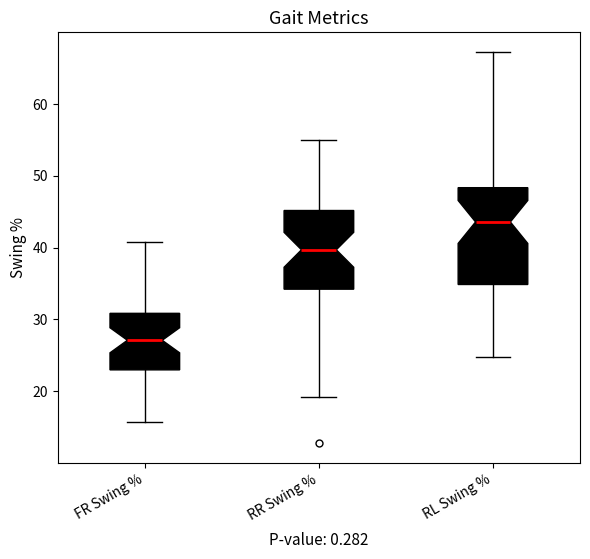

Where does the median line of the box for RR Swing % sit on the y-axis? The values are not printed on the chart, so give them approximately, as read against the axis.

40